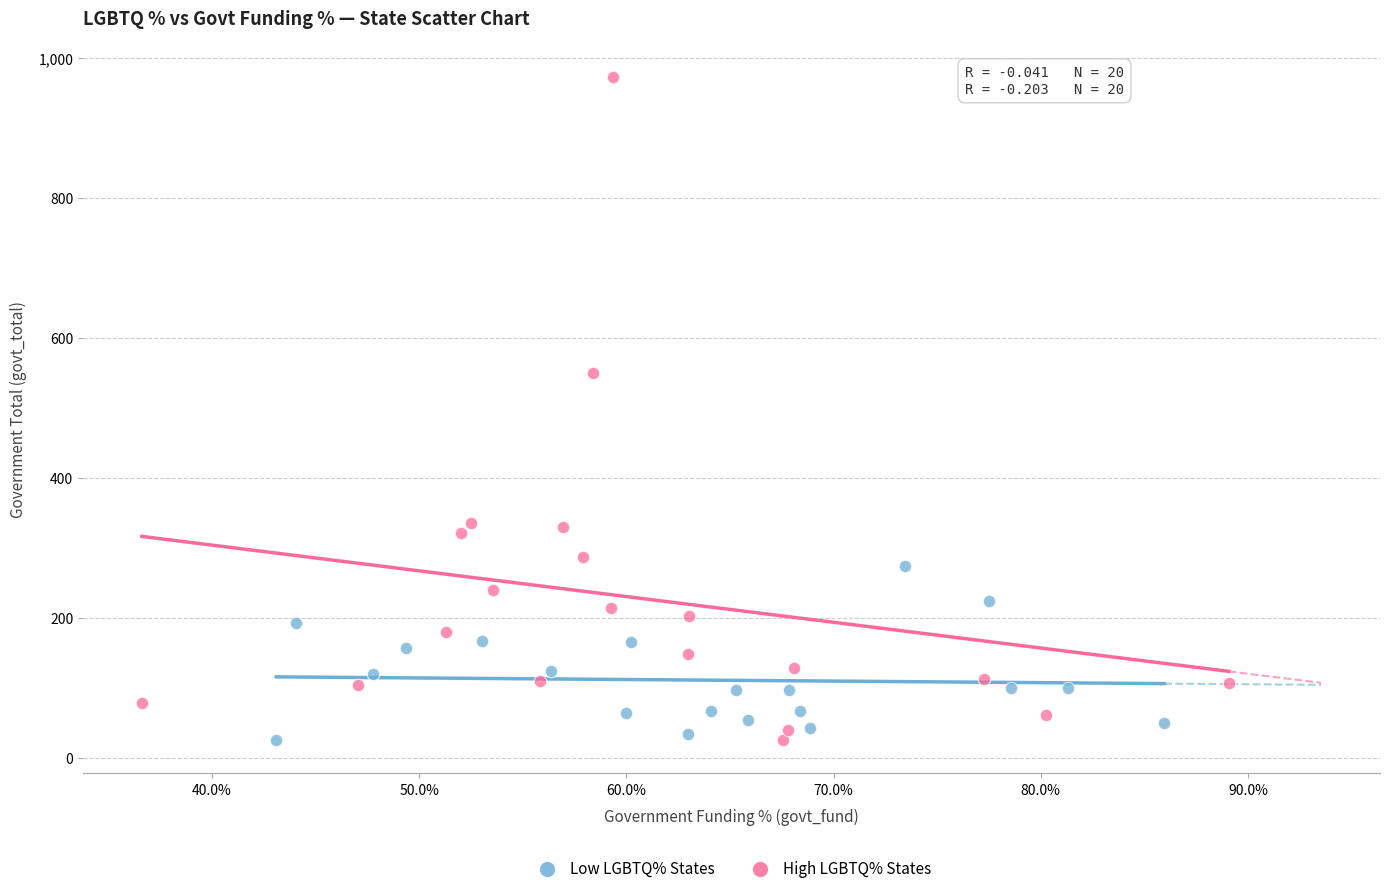

Which series contains the highest Y value?

High LGBTQ% States